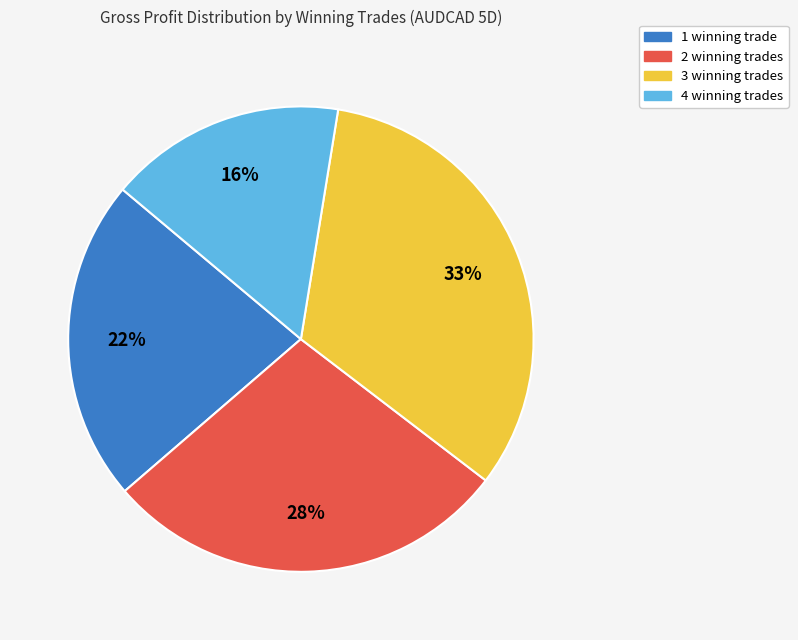

Is there a majority slice in this chart?

No